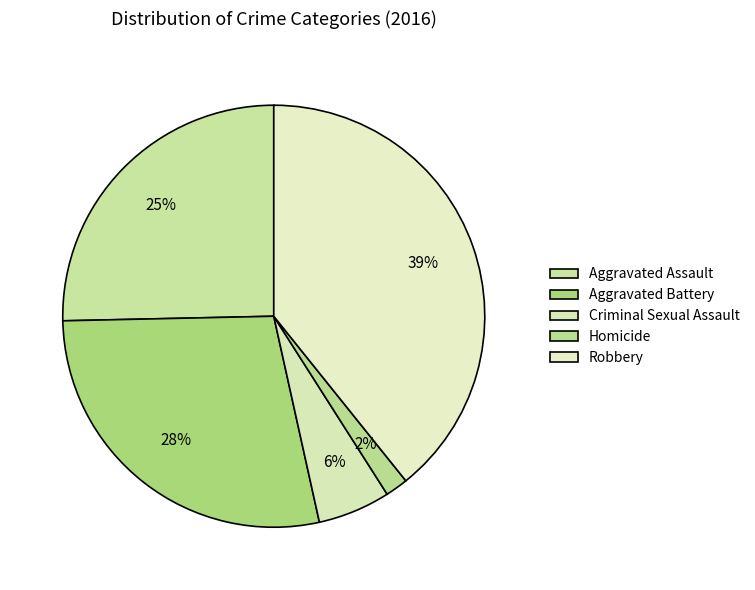

How many segments does this pie chart have?

5